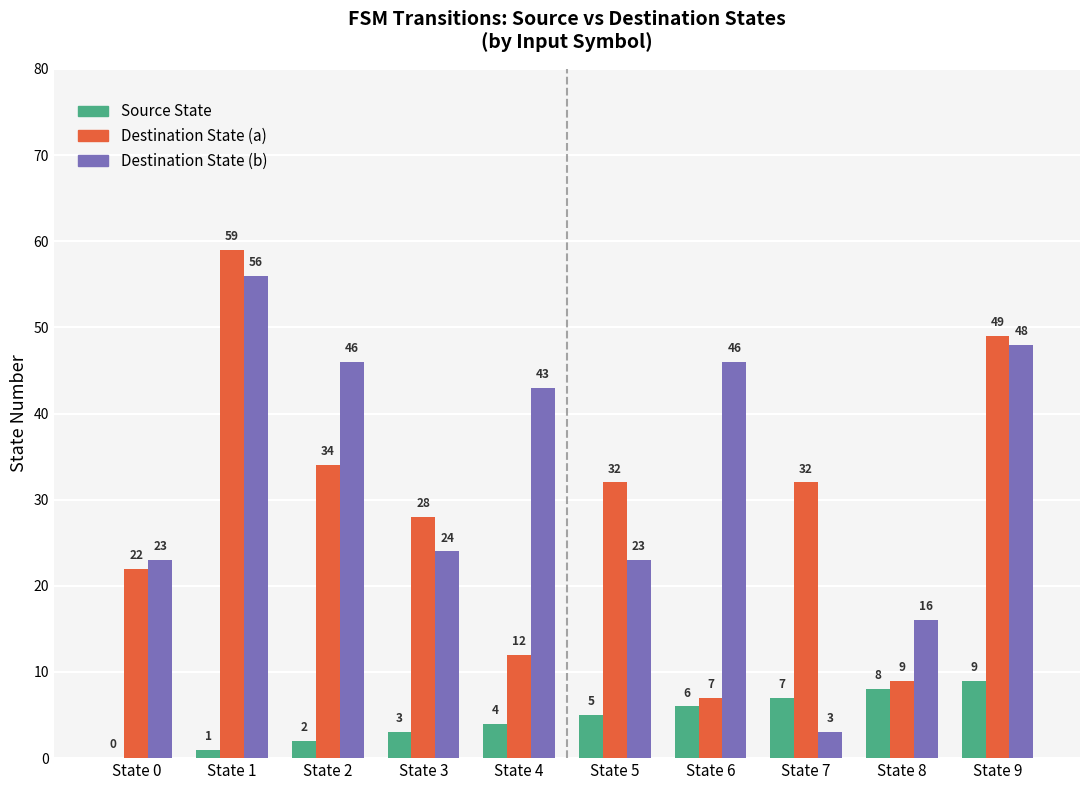

Reading left to right, list all the values displayed in this chart.

Source State: 0	1	2	3	4	5	6	7	8	9
Destination State (a): 22	59	34	28	12	32	7	32	9	49
Destination State (b): 23	56	46	24	43	23	46	3	16	48